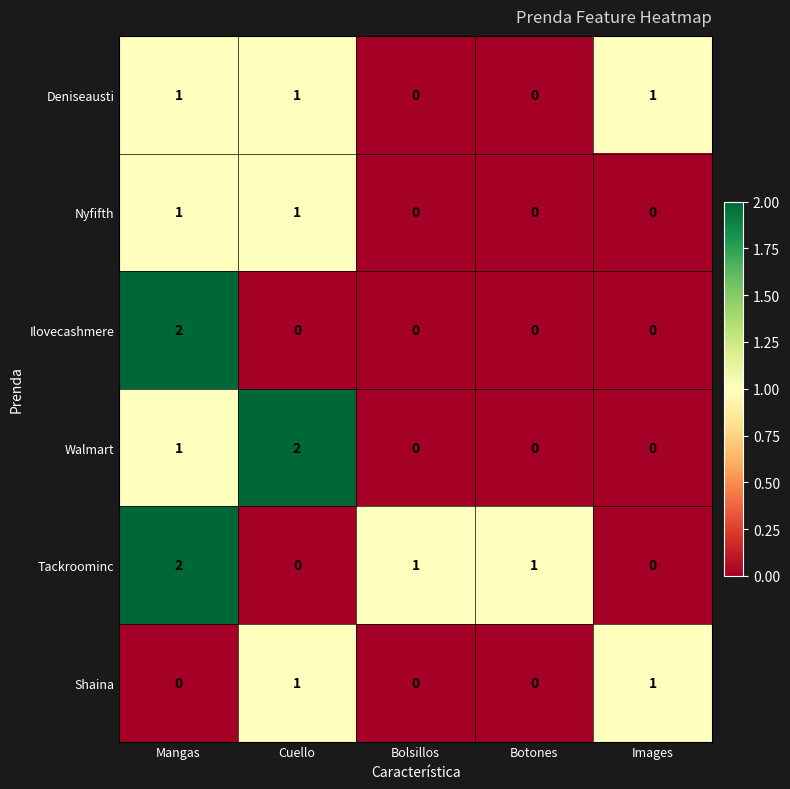

Reading left to right, transcribe all the data shown in this chart.

Deniseausti: Mangas=1	Cuello=1	Bolsillos=0	Botones=0	Images=1
Nyfifth: Mangas=1	Cuello=1	Bolsillos=0	Botones=0	Images=0
Ilovecashmere: Mangas=2	Cuello=0	Bolsillos=0	Botones=0	Images=0
Walmart: Mangas=1	Cuello=2	Bolsillos=0	Botones=0	Images=0
Tackroominc: Mangas=2	Cuello=0	Bolsillos=1	Botones=1	Images=0
Shaina: Mangas=0	Cuello=1	Bolsillos=0	Botones=0	Images=1